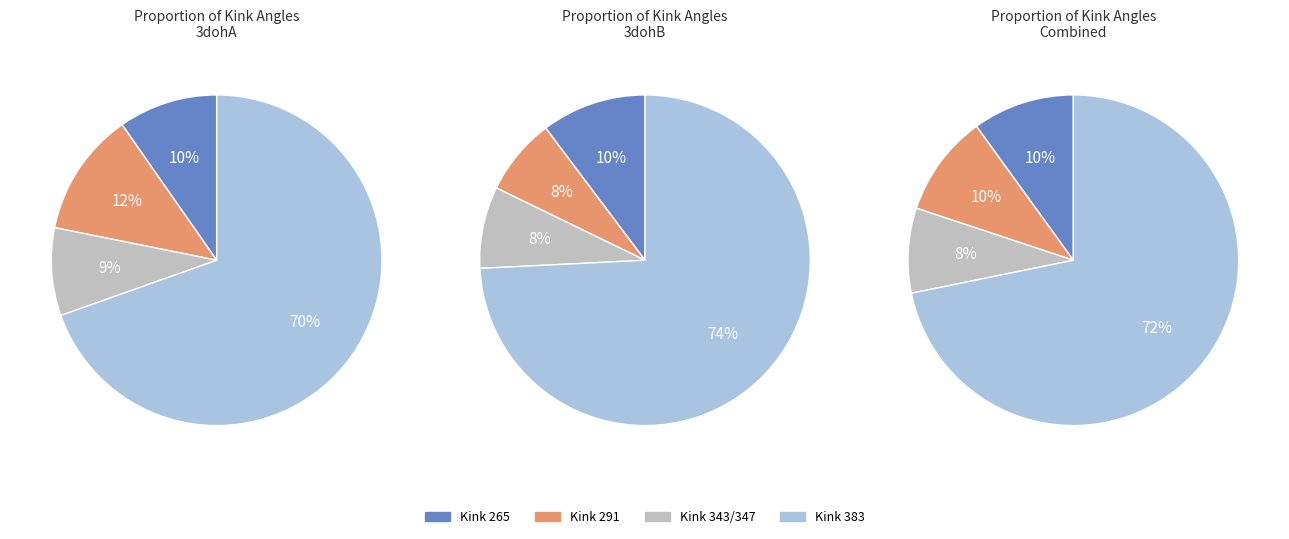

Do 3dohA_347 and 3dohB_343 together represent more than half of the pie?

No